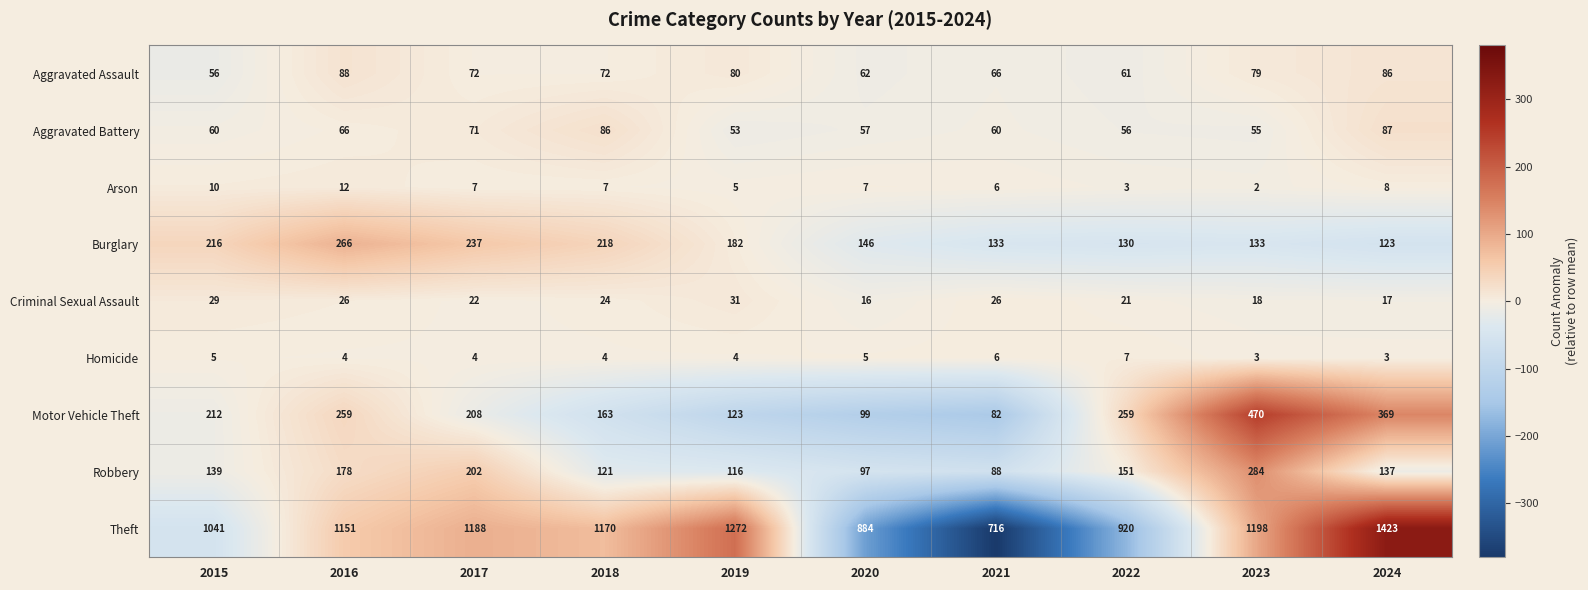

Which category has the highest value across all series?

2024